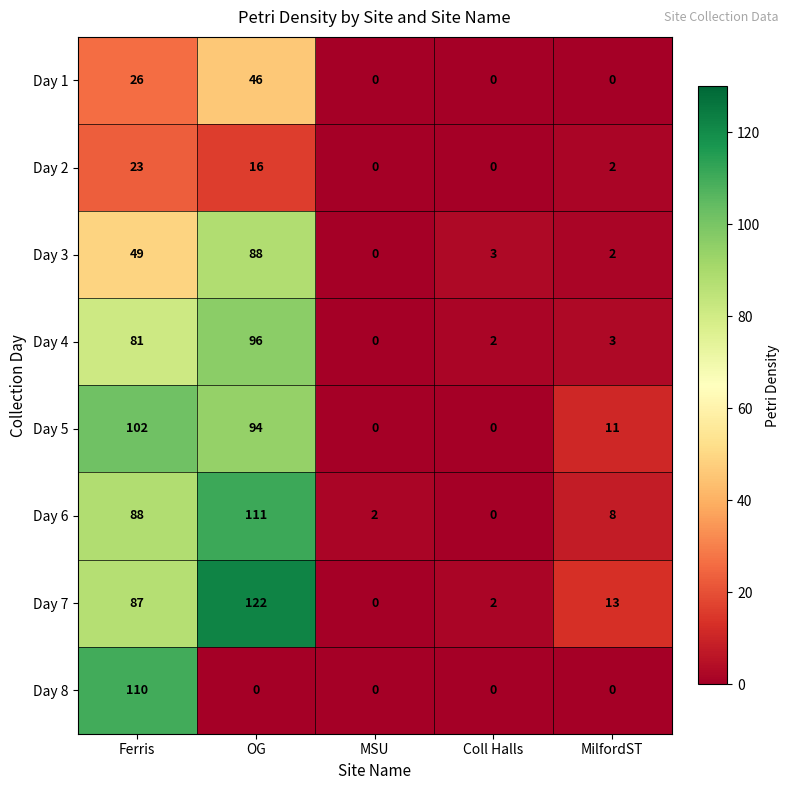

At OG, list the series in order from largest to smallest.

Day 7, Day 6, Day 4, Day 5, Day 3, Day 1, Day 2, Day 8